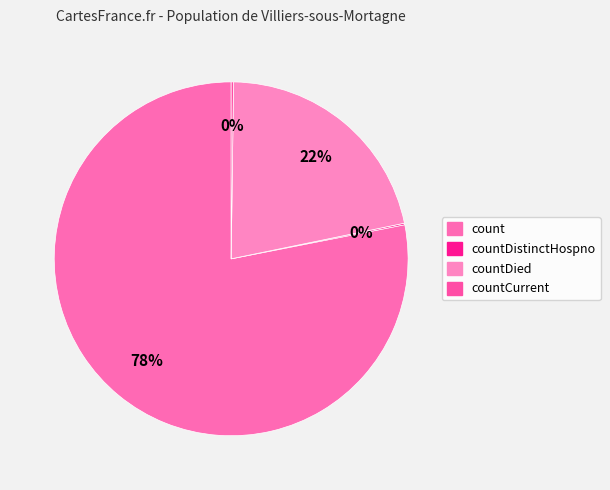

What is the majority slice?

count